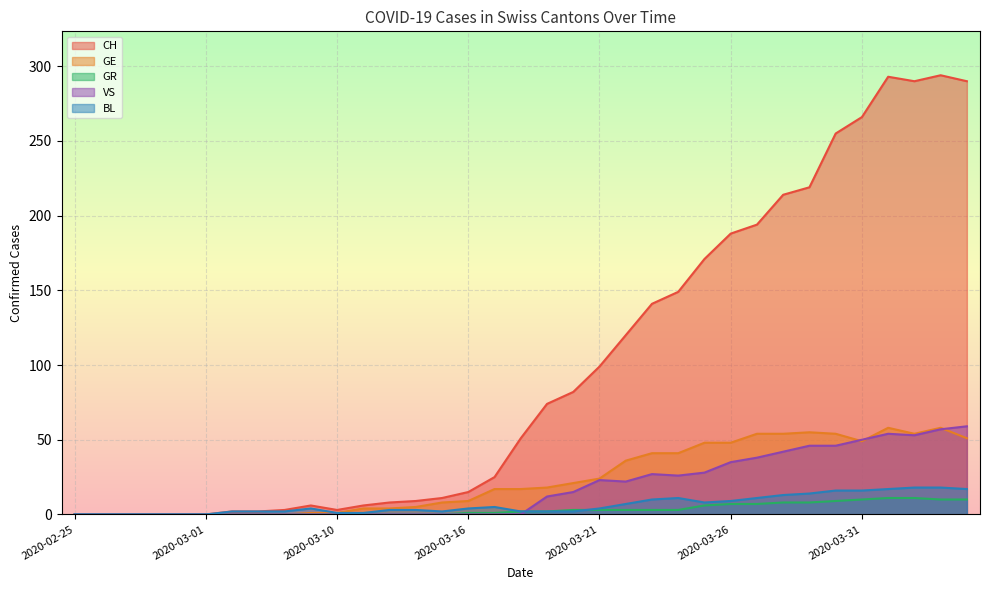

At which label does GR reach its minimum?

2020-02-25